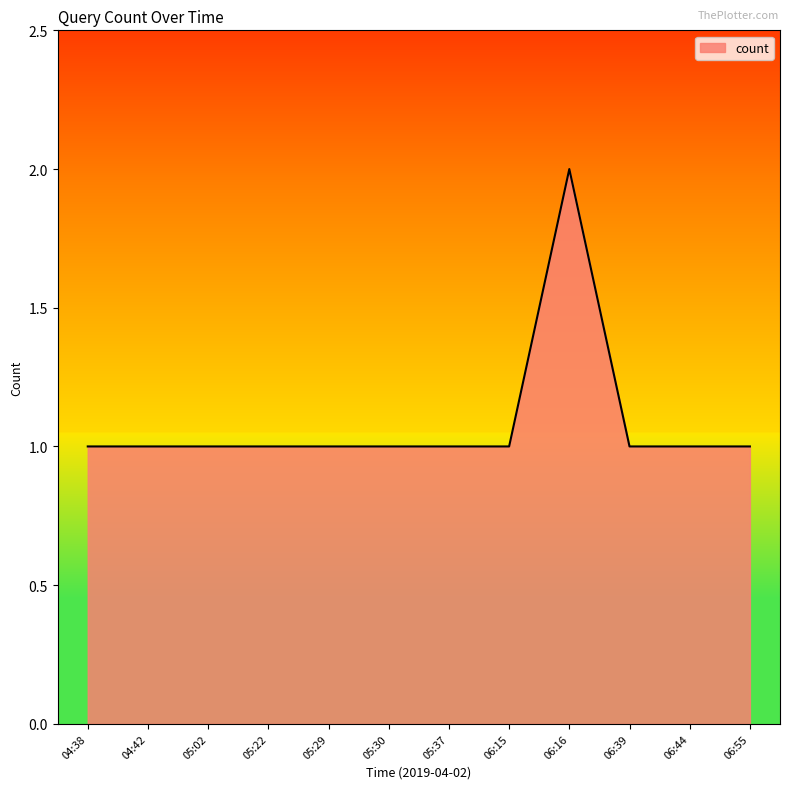

What is the difference between the maximum and minimum values?

1